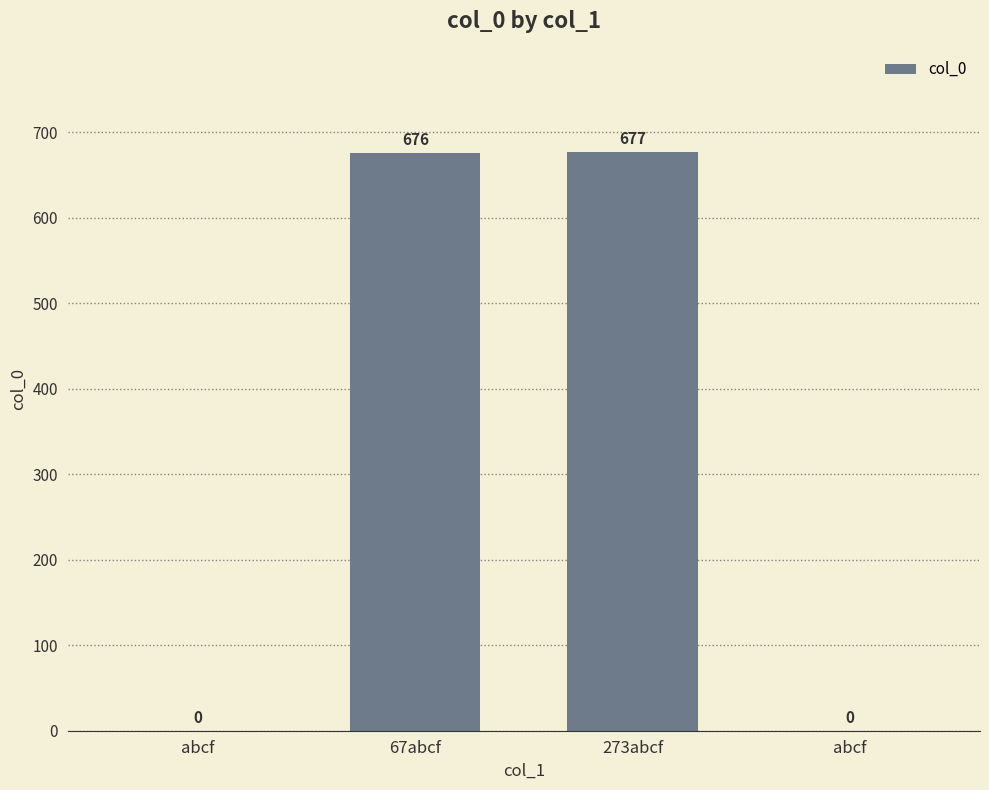

Which category has the highest value across all series?

273abcf